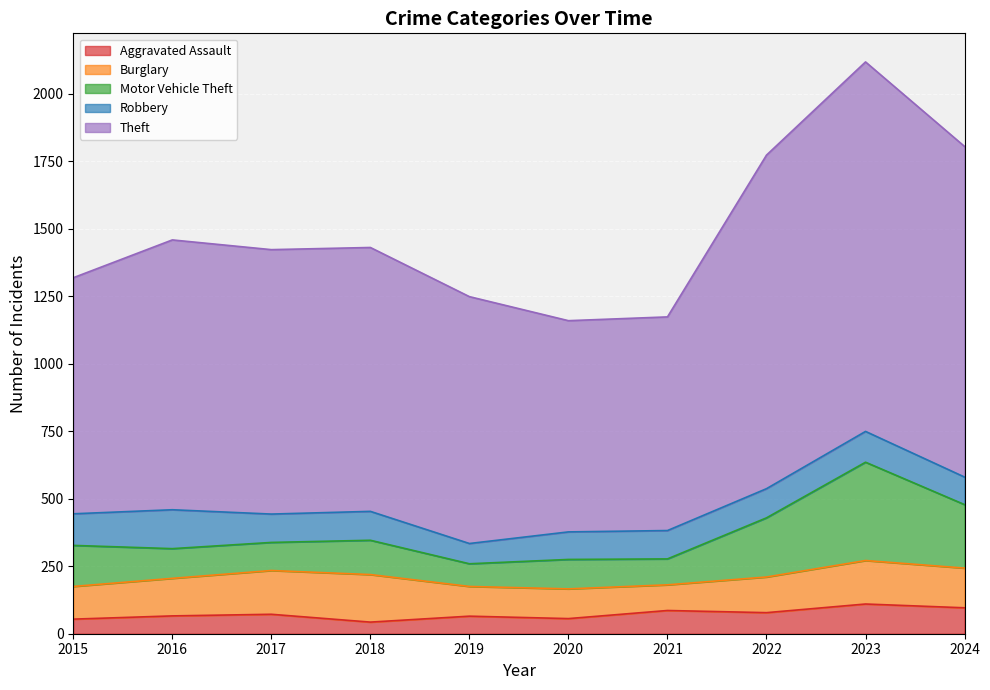

Read the Aggravated Assault value at 2017.

72